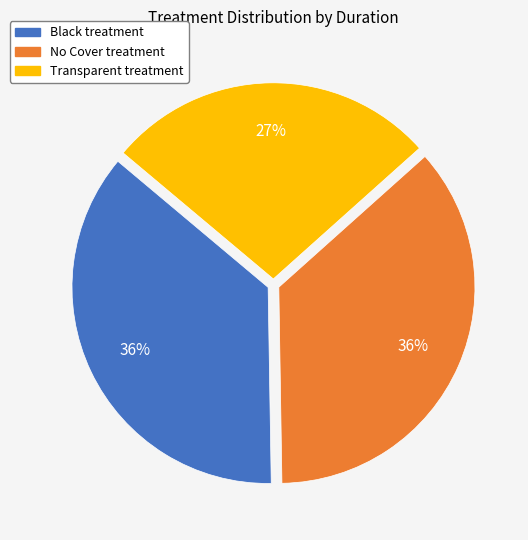

Combined, do No Cover and Transparent account for over 50%?

Yes